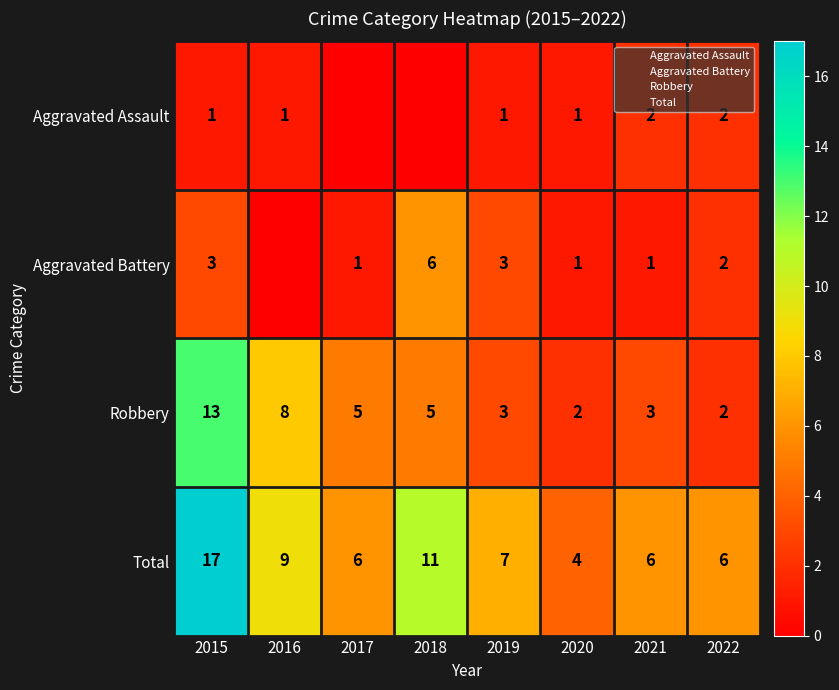

At how many categories does at least one series exceed 16?

1